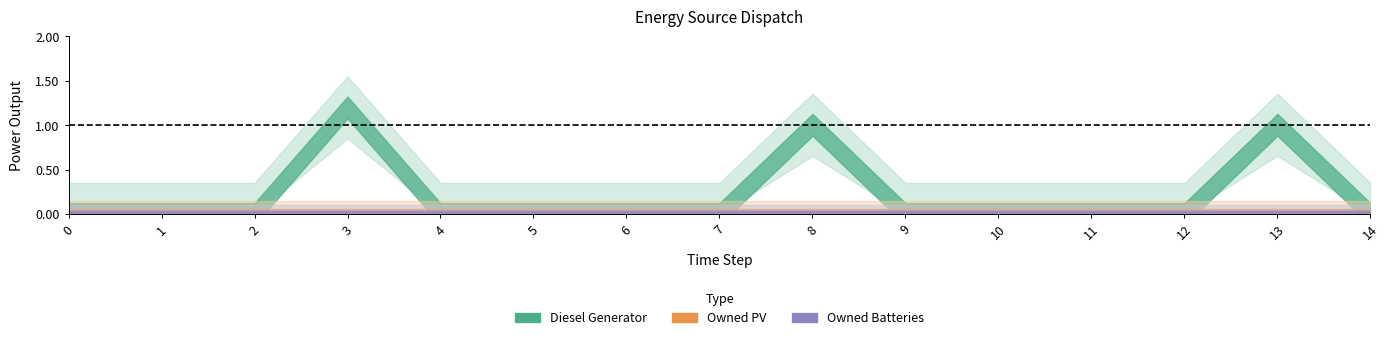

True or false: Diesel Generator has more than 2 points higher than both neighbors.

True